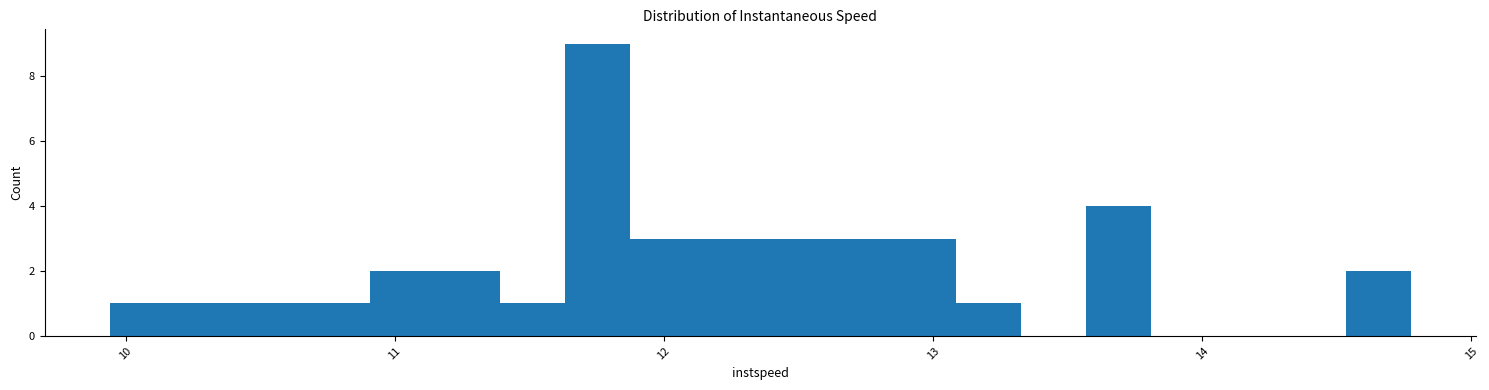

Around what value on the x-axis is the tallest bar? Give the approximate position of its centre, as read against the axis.

11.8